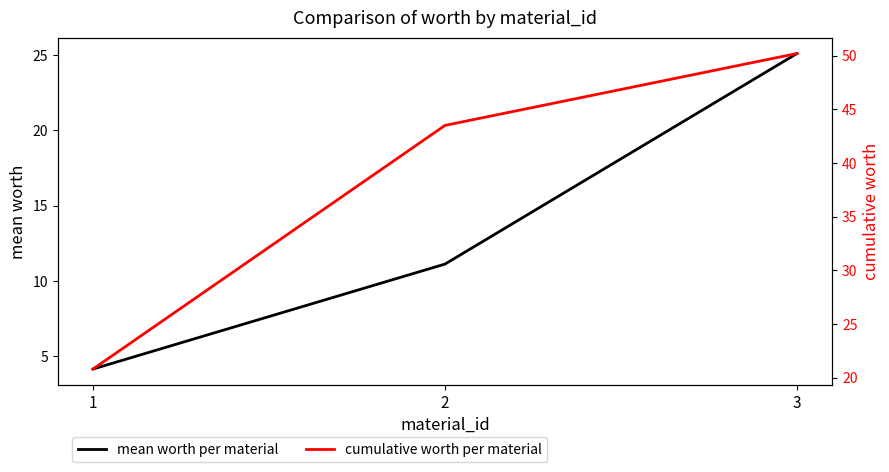

Between 2 and 3, which series saw the biggest shift?

mean worth per material